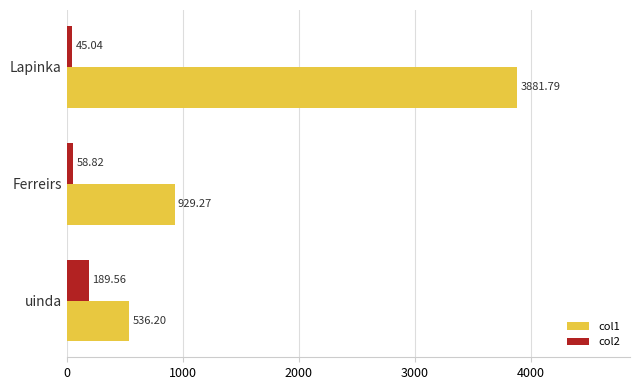

Is the value of col1 at uinda greater than the value of col2 at Lapinka?

Yes